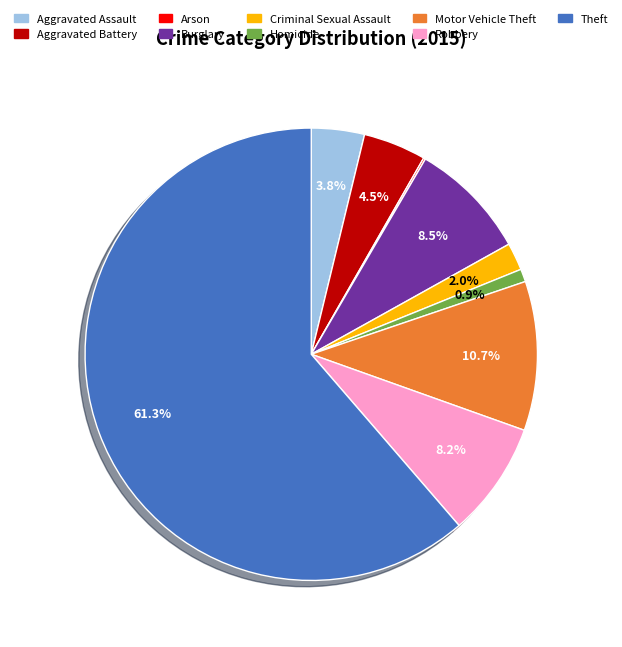

Do Robbery and Aggravated Battery together represent more than half of the pie?

No